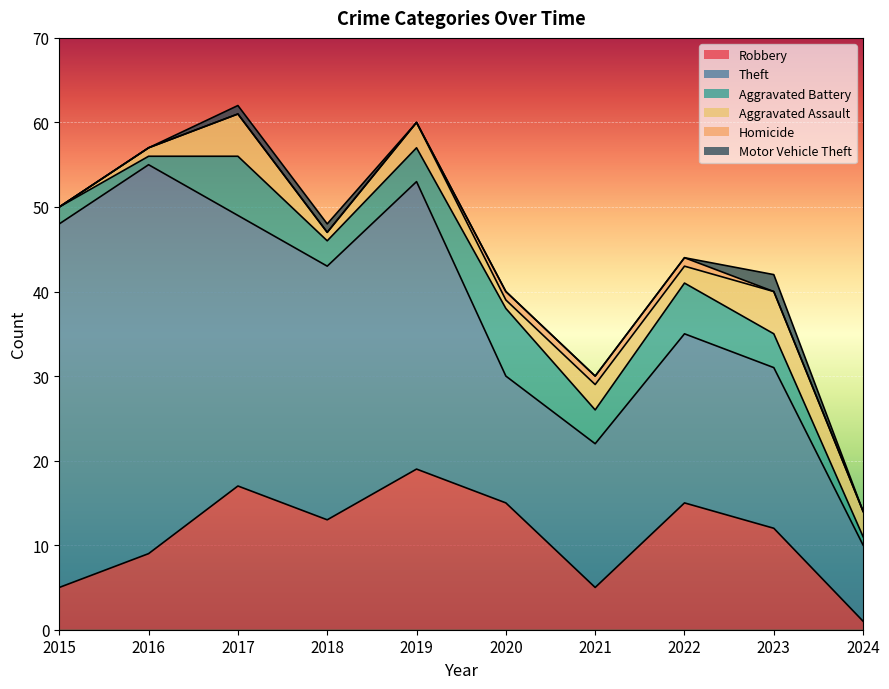

How many values in Homicide are above zero?

3